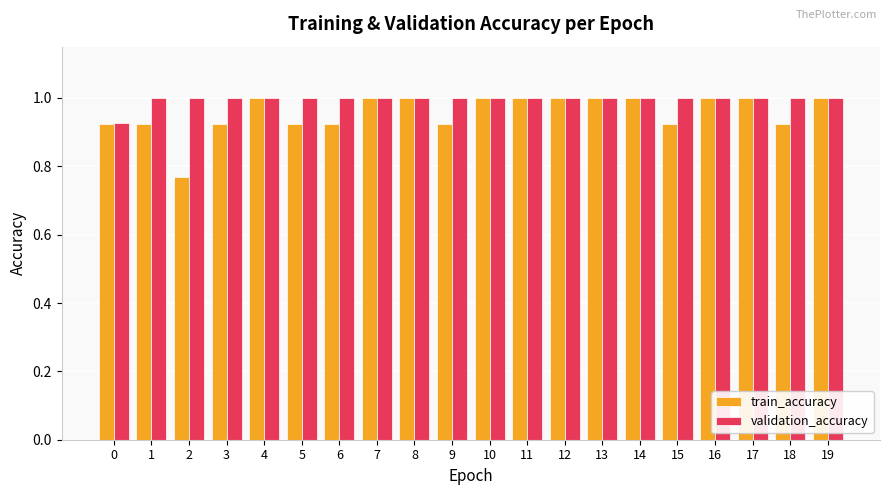

What is the sum of the validation_accuracy values at 0 and 2?

1.9